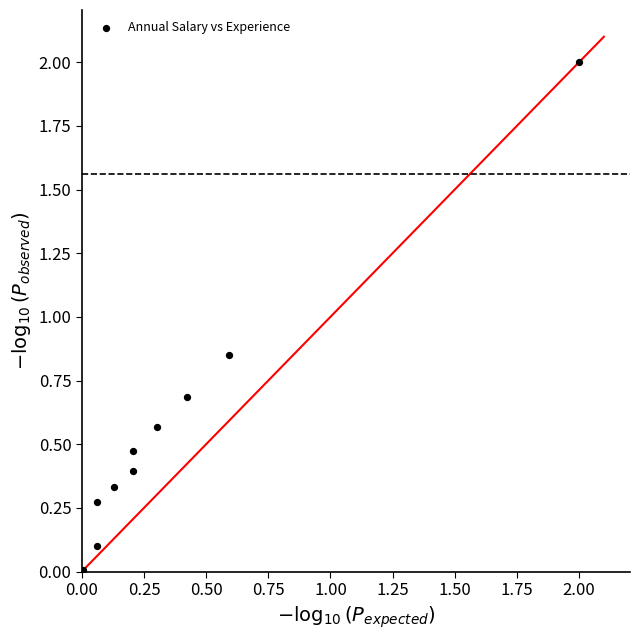

What is the range of X values (max minus min)?

2.0